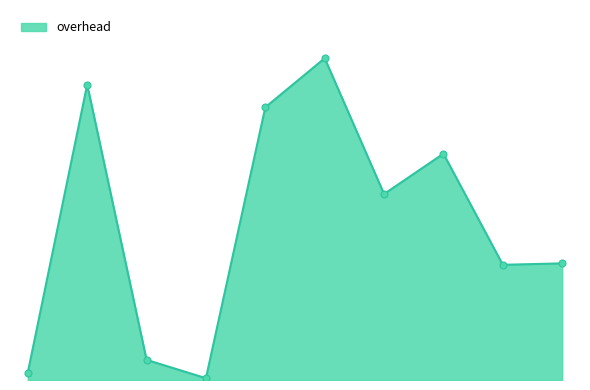

What is the ratio of the value at MASTER TASK BUSY SLAVES to the value at LEAF TASK TREE?

0.2